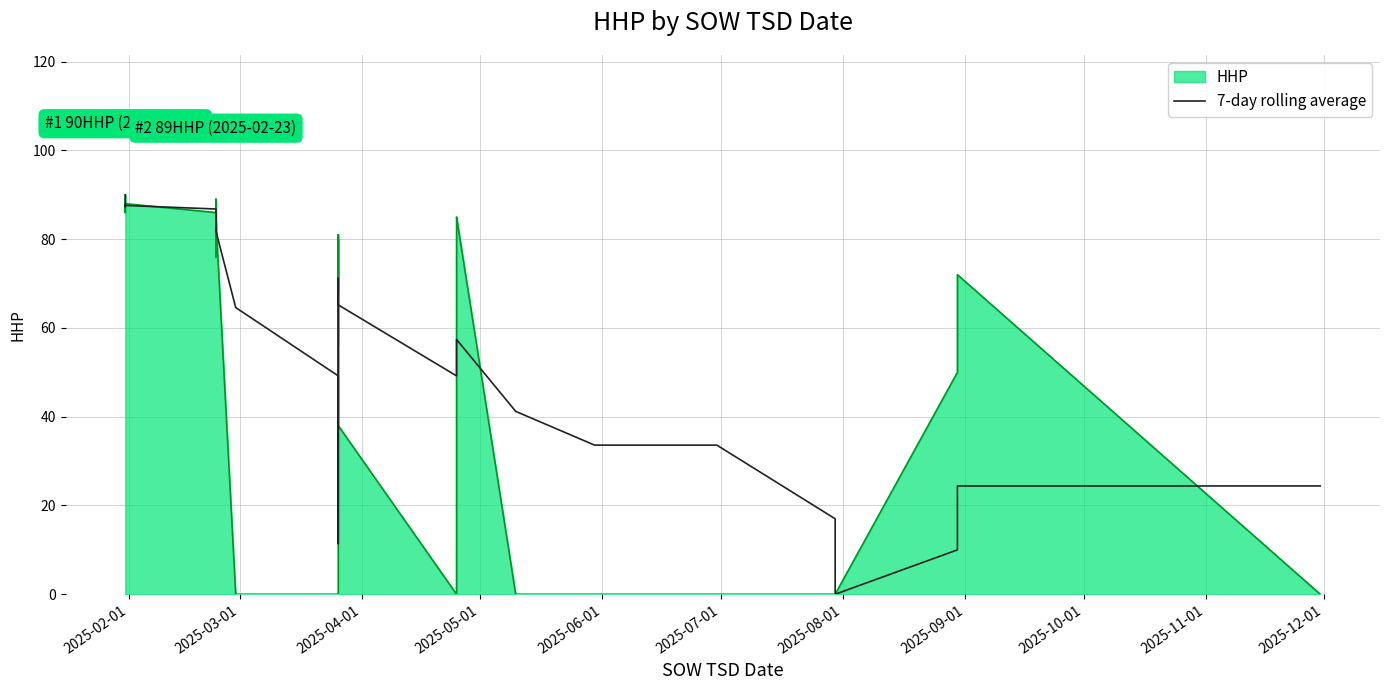

How many lines are shown in the chart?

1